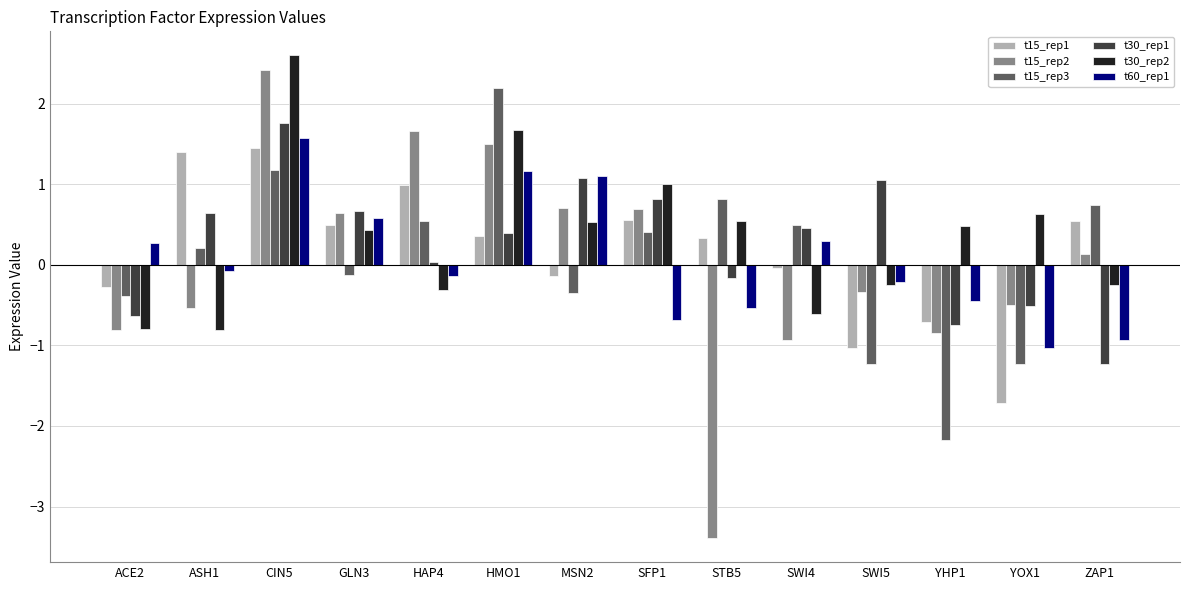

Which series has the largest range (max minus min)?

t15_rep2